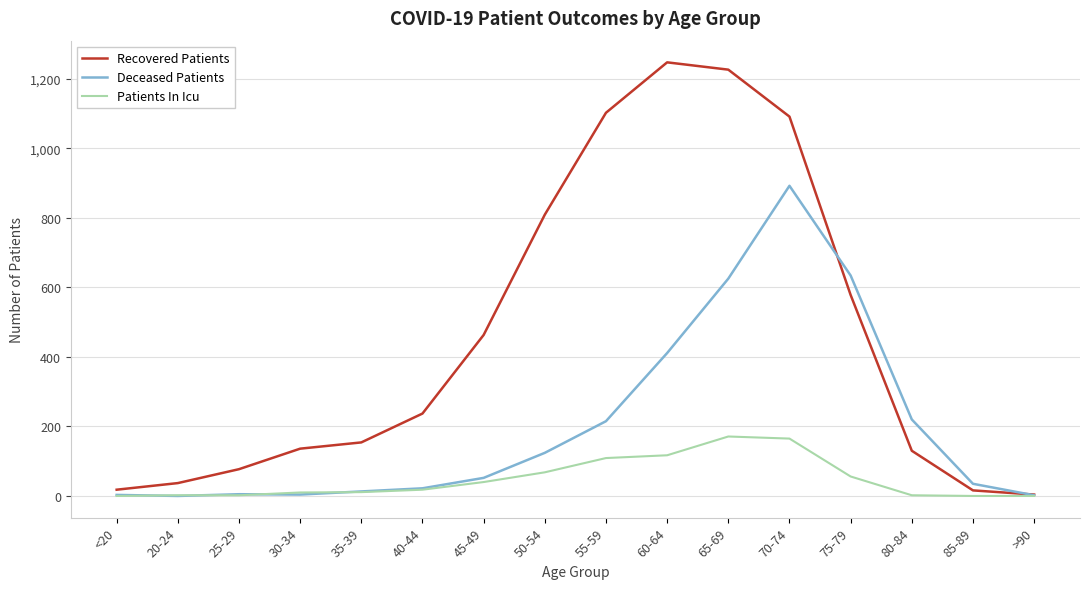

What is the maximum value for Patients In Icu?

171